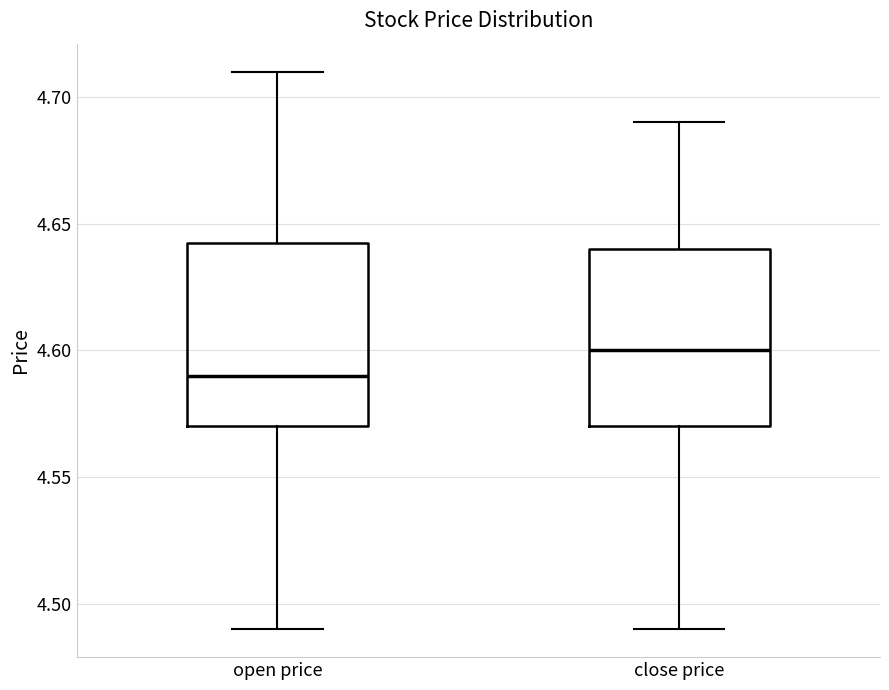

Reading left to right, transcribe this box plot: for each box, give where its median line is, the range the box spans, and where its two whiskers end, as read against the y-axis. The values are not printed on the chart, so give them approximately, as read against the axis.

open price: median 4.590, box 4.570 to 4.645, whiskers 4.490 to 4.710
close price: median 4.600, box 4.570 to 4.640, whiskers 4.490 to 4.690